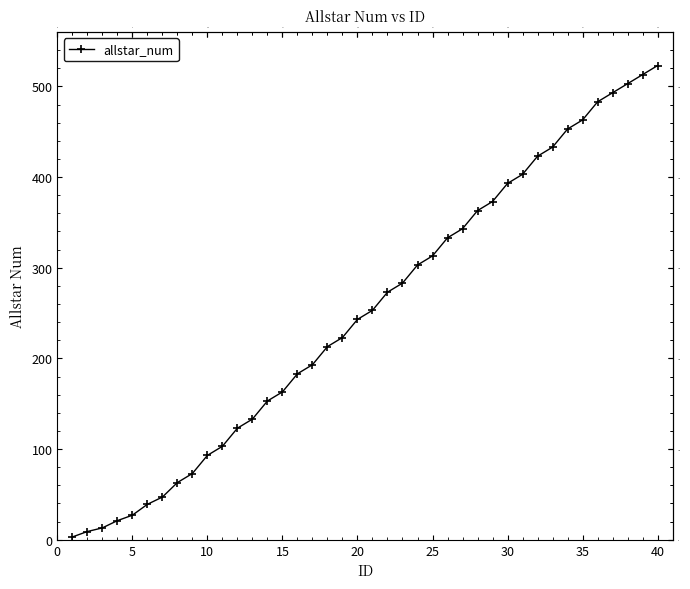

What is the sum of all values?

10038